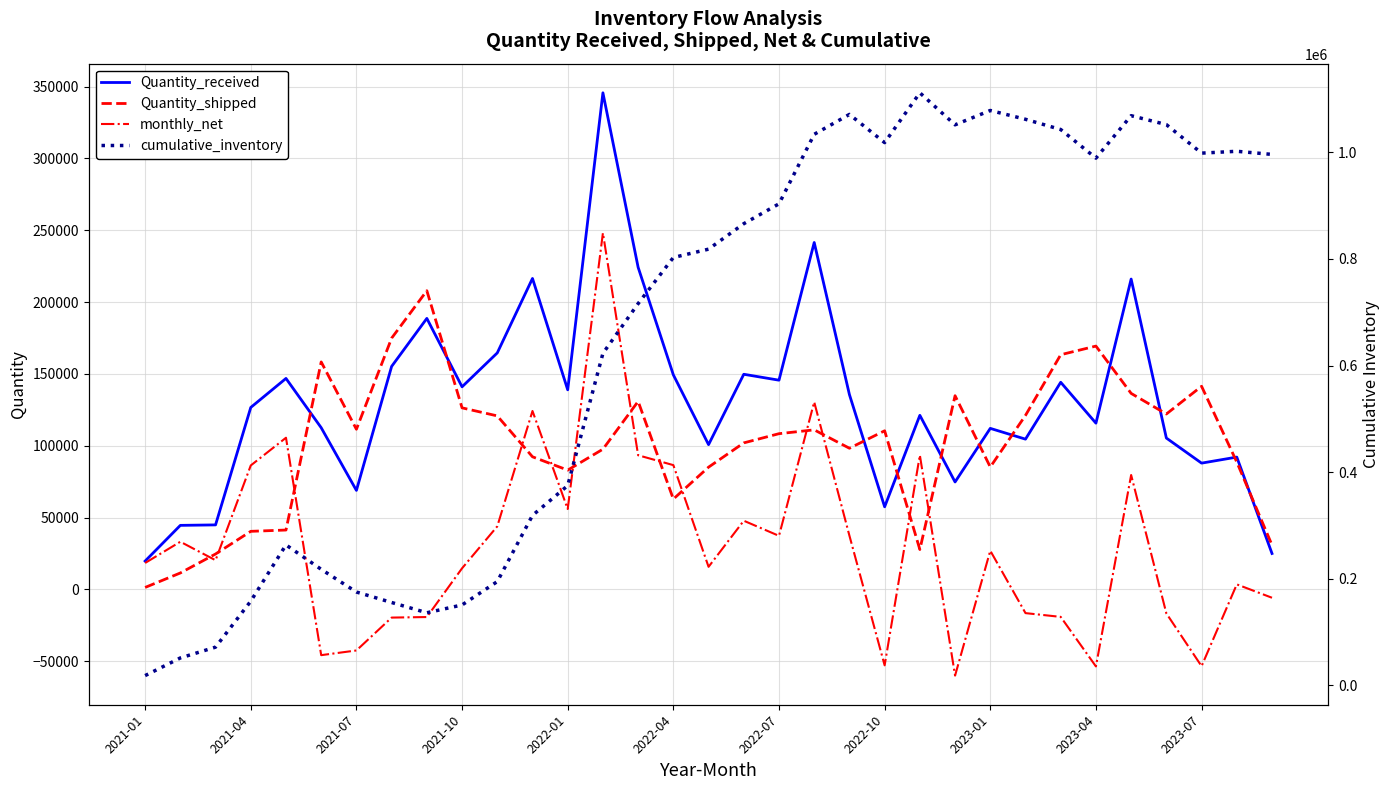

How many data points does each series have?

33